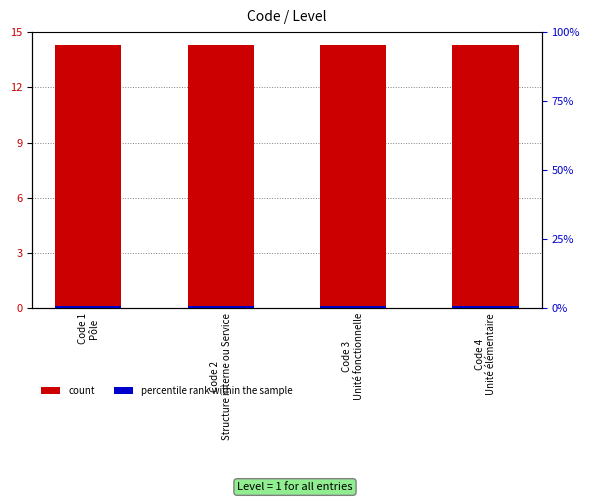

Does the chart contain any negative values?

No